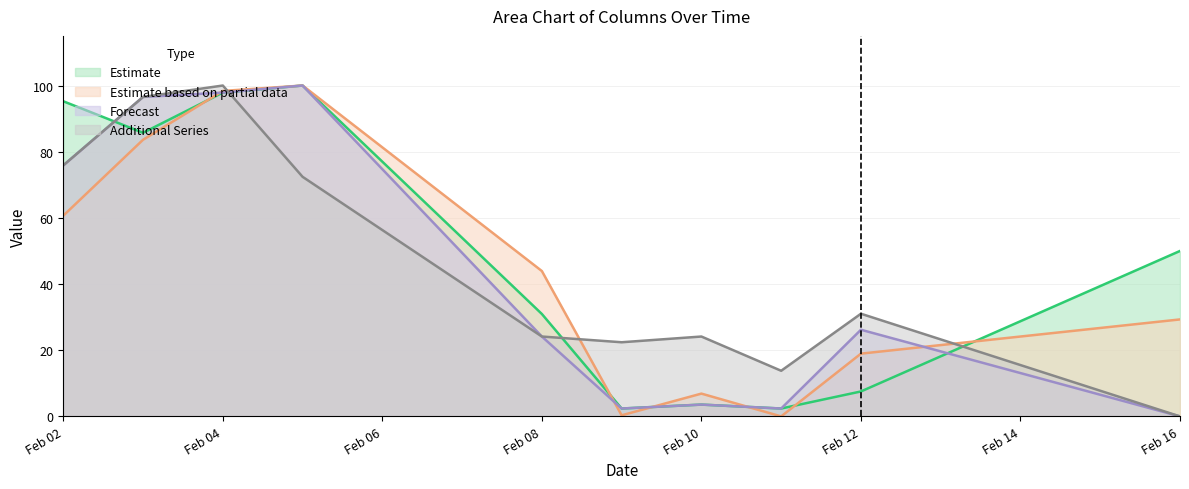

The value of Forecast at Feb 04 is 51.6. True or false?

False